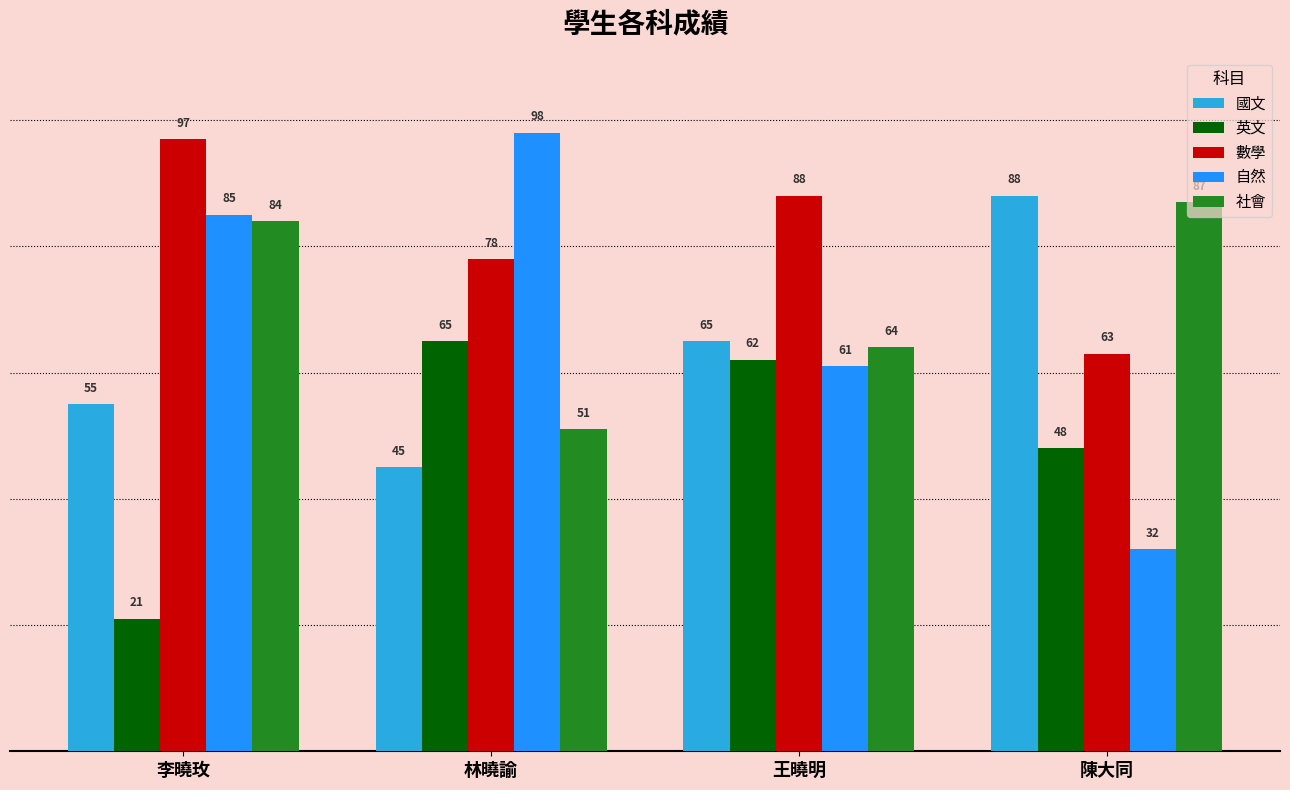

Between 王曉明 and 陳大同, which series saw the biggest shift?

自然